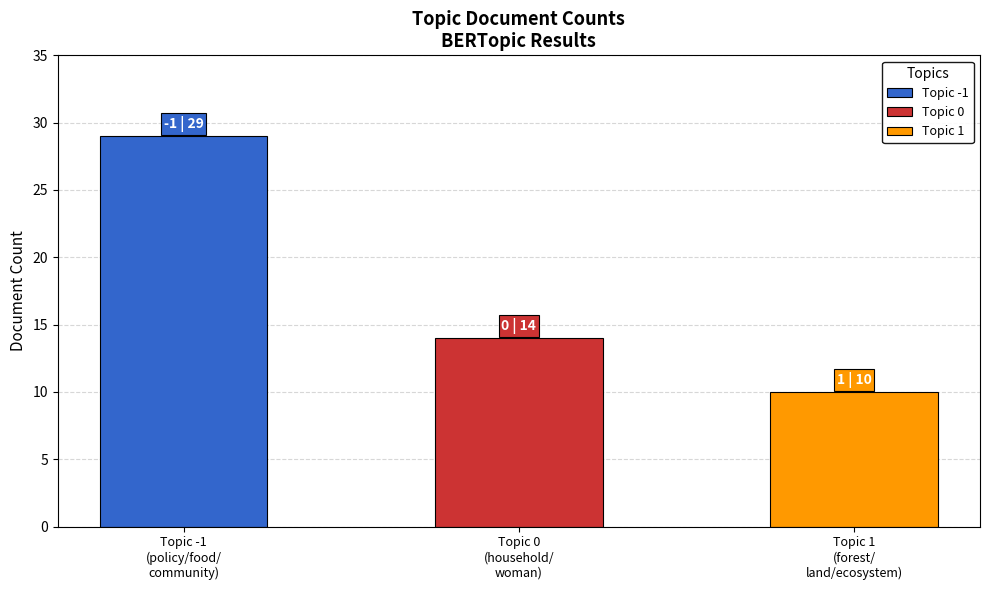

Is it true that Topic 0 (Household) equals 9 at -1_policy_food_community_impact?

False